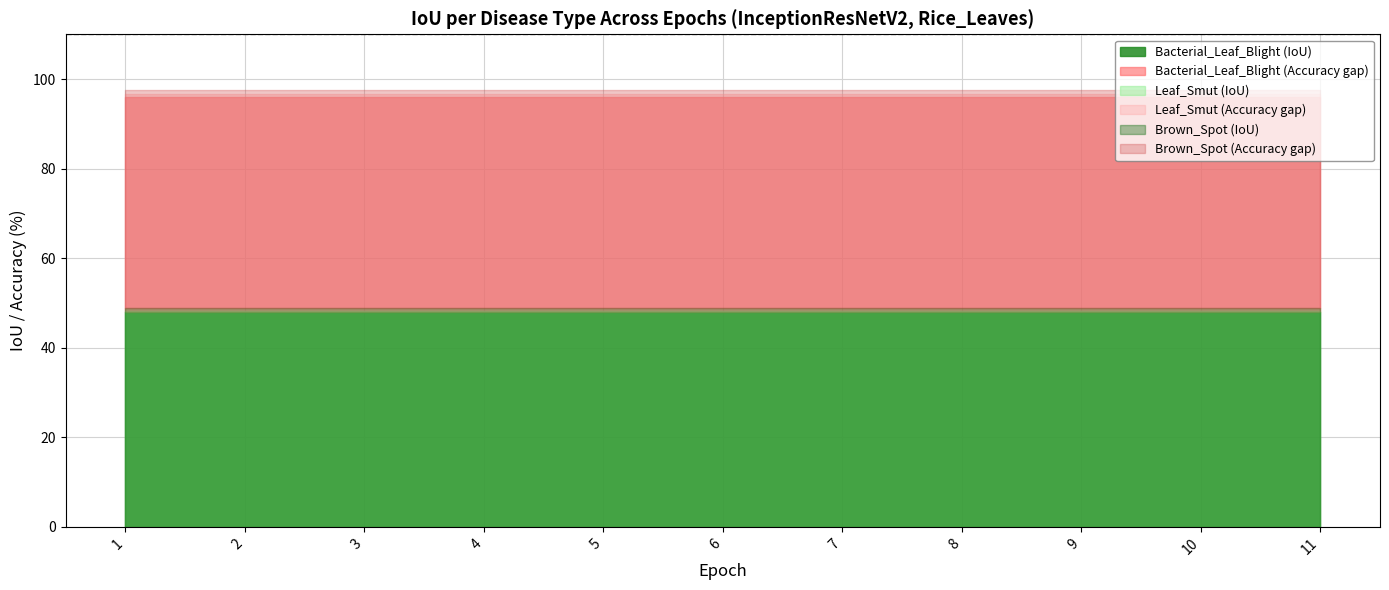

True or false: Brown_Spot and Bacterial_Leaf_Blight intersect in this chart.

False